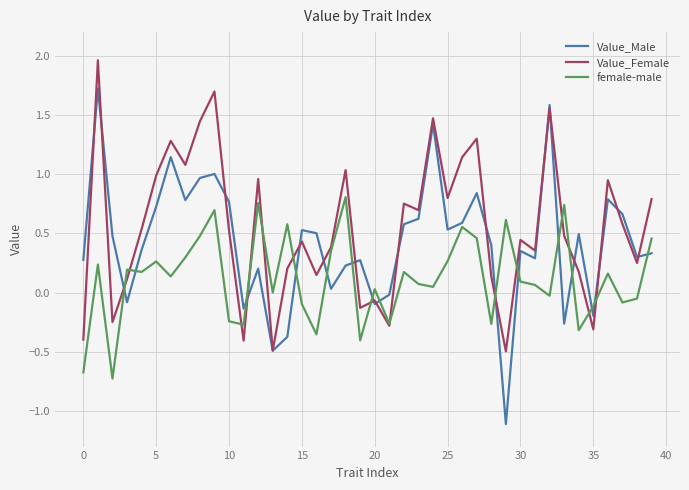

What is the smallest value displayed?

-1.1